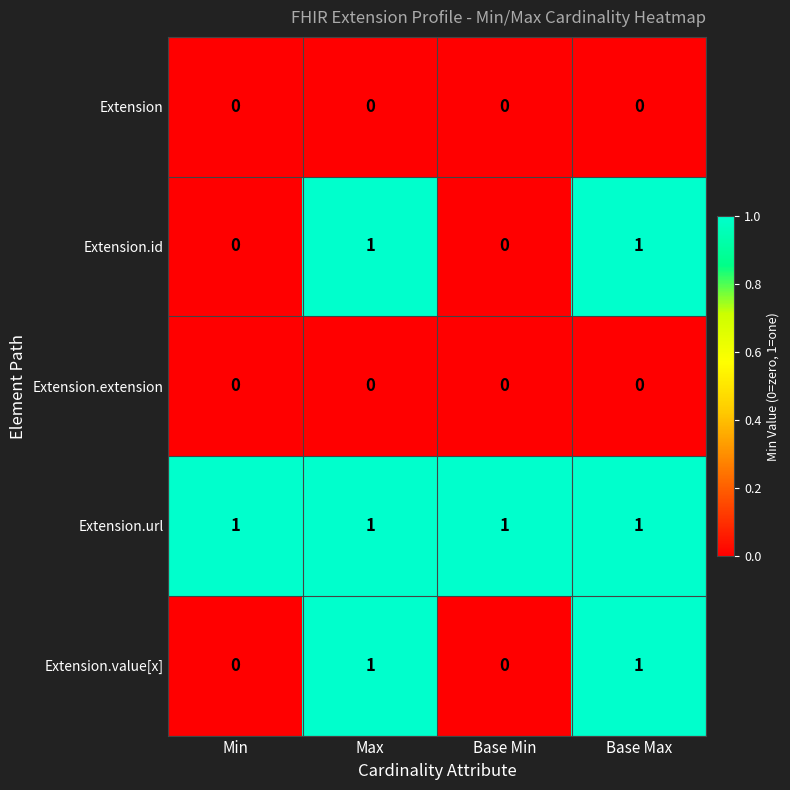

At how many categories does at least one series exceed 0?

4